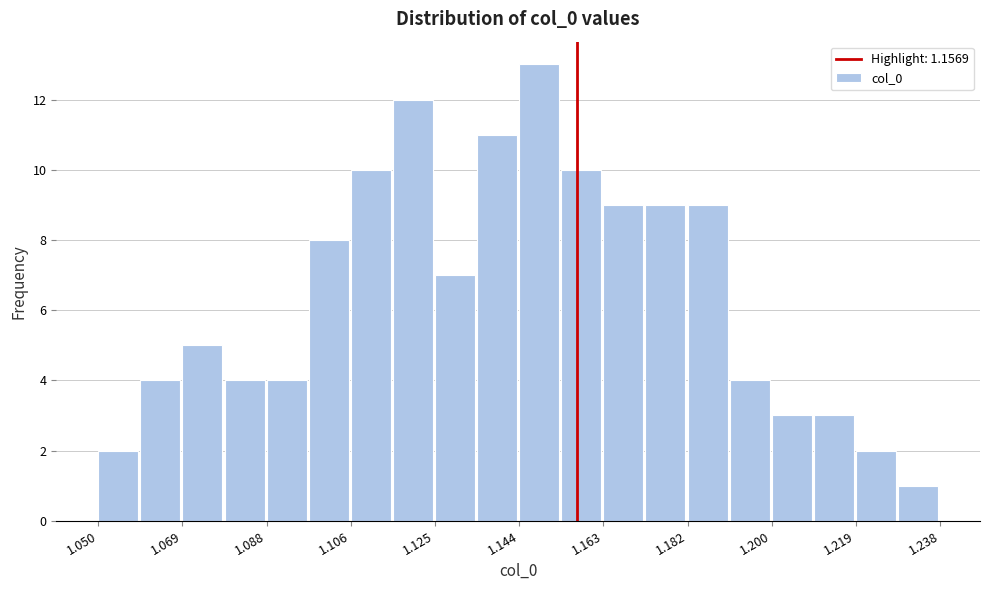

Reading left to right, transcribe this chart: for each bar, give the range it covers on the x-axis and its height. Neither the bar edges nor the heights are printed on the chart, so give them approximately, as read against the axes.

1.050 to 1.060: 2
1.060 to 1.068: 4
1.068 to 1.078: 5
1.078 to 1.088: 4
1.088 to 1.098: 4
1.098 to 1.106: 8
1.106 to 1.116: 10
1.116 to 1.126: 12
1.126 to 1.134: 7
1.134 to 1.144: 11
1.144 to 1.154: 13
1.154 to 1.162: 10
1.162 to 1.172: 9
1.172 to 1.182: 9
1.182 to 1.192: 9
1.192 to 1.200: 4
1.200 to 1.210: 3
1.210 to 1.220: 3
1.220 to 1.228: 2
1.228 to 1.238: 1